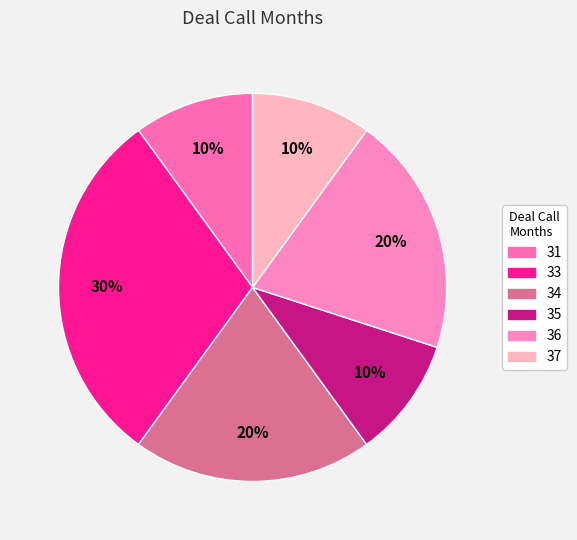

How many segments does this pie chart have?

6